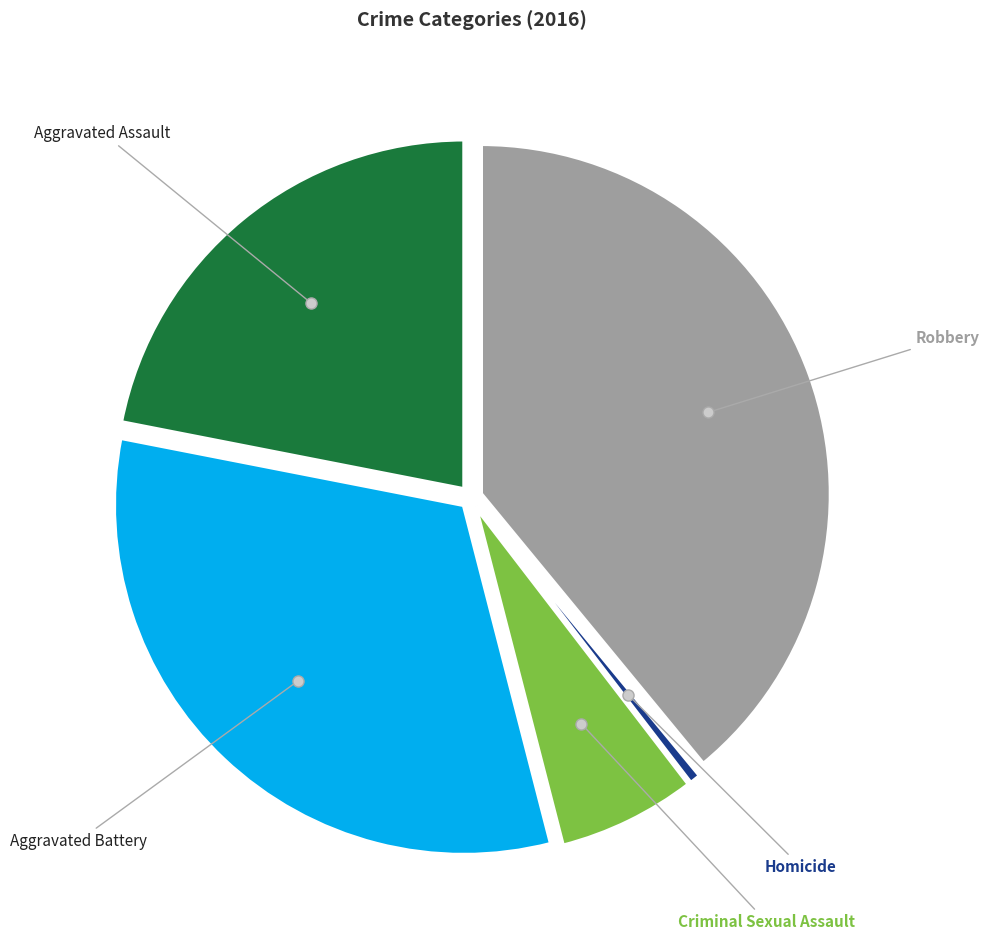

Is there any slice that represents more than half of the pie?

No